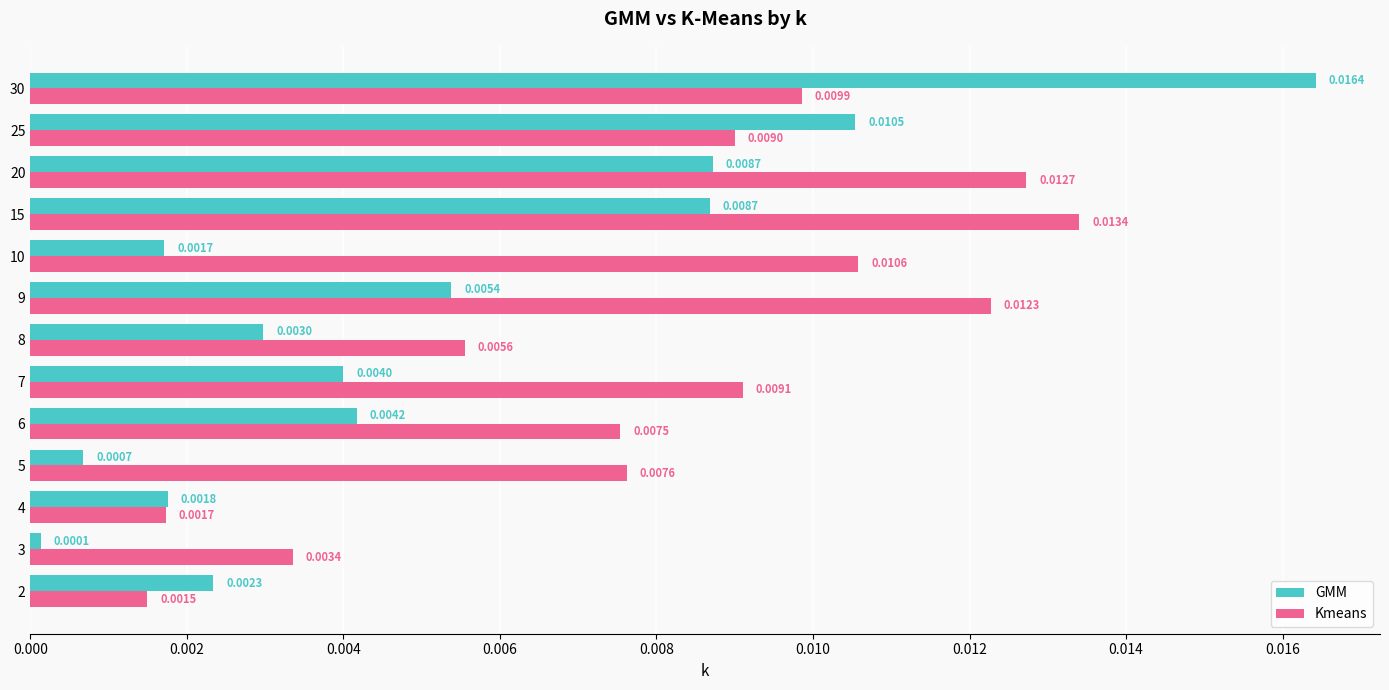

Which series has the largest range (max minus min)?

GMM